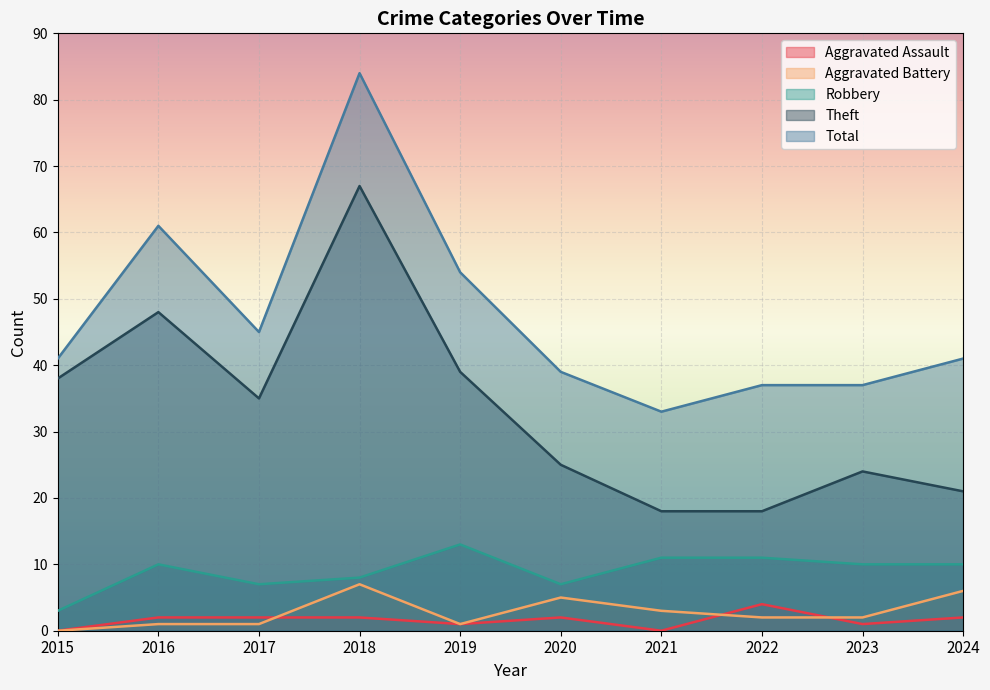

Reading left to right, list all the values displayed in this chart.

Aggravated Assault: 0	2	2	2	1	2	0	4	1	2
Aggravated Battery: 0	1	1	7	1	5	3	2	2	6
Robbery: 3	10	7	8	13	7	11	11	10	10
Theft: 38	48	35	67	39	25	18	18	24	21
Total: 41	61	45	84	54	39	33	37	37	41